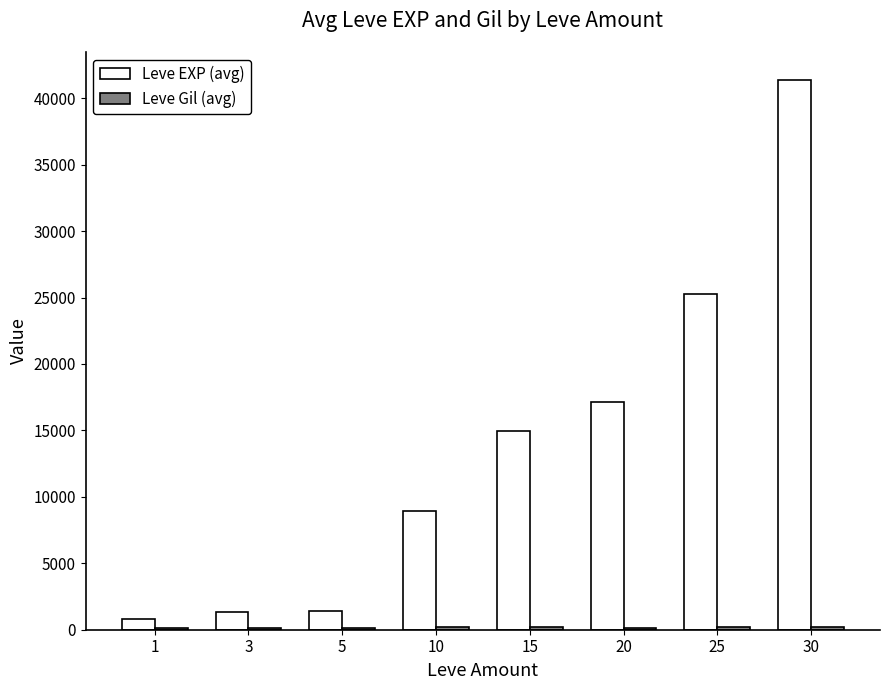

What is the sum of all Leve EXP (avg) values?

111180